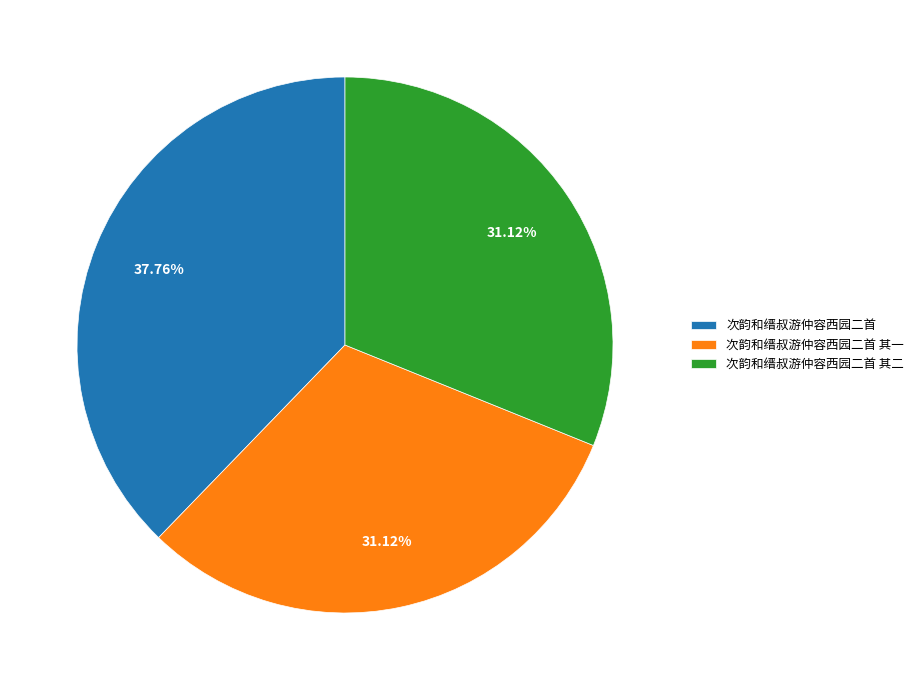

Combined, what portion of the pie is 次韵和缙叔游仲容西园二首 and 次韵和缙叔游仲容西园二首 其一?

68.9%